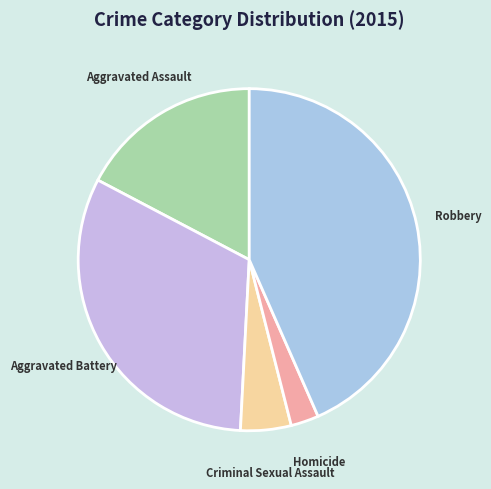

Between Criminal Sexual Assault and Aggravated Assault, which is larger?

Aggravated Assault